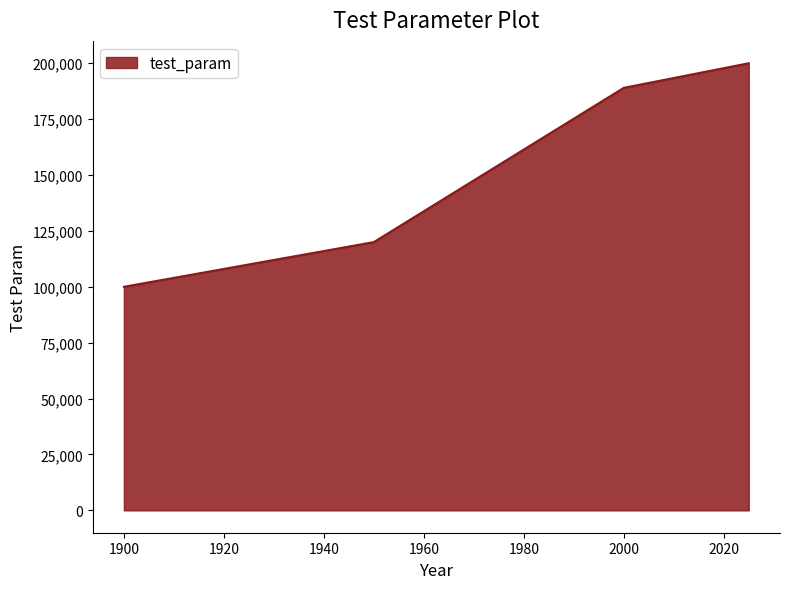

Reading left to right, extract all data points from this chart.

100000	120000	189000	200000